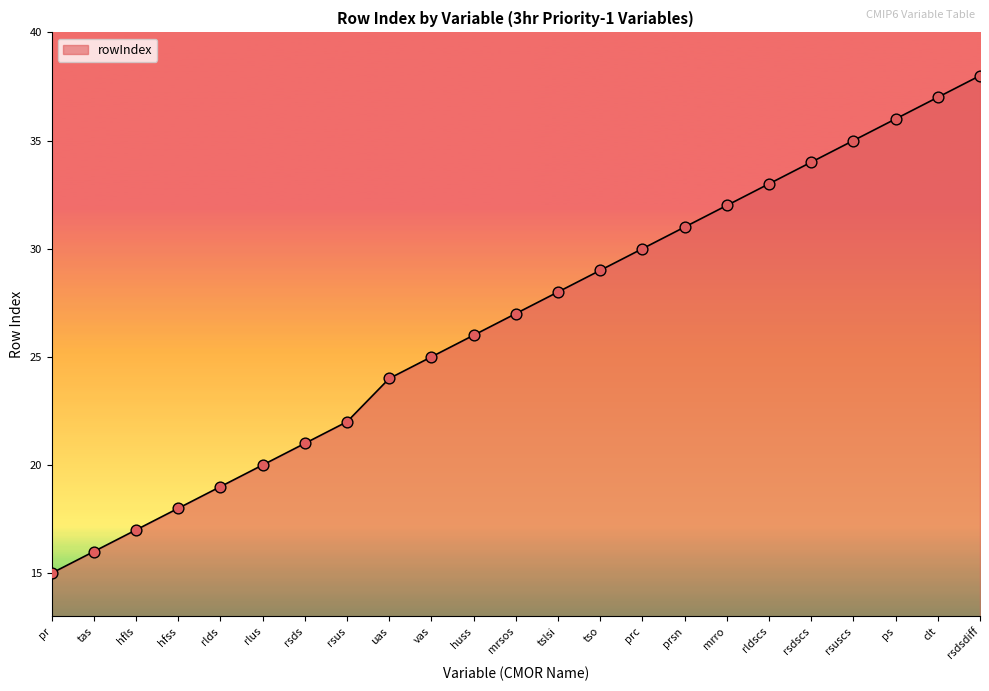

Between uas and rsds, which is larger?

uas